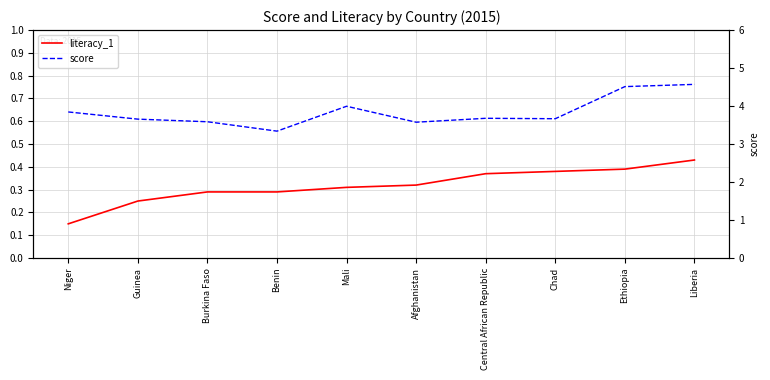

Between Mali and Afghanistan, which series saw the biggest shift?

score